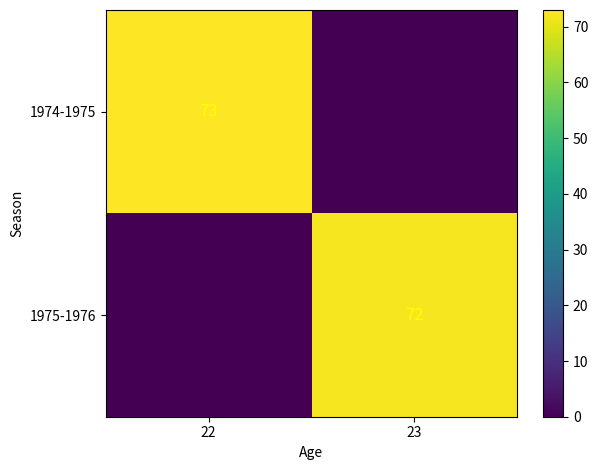

True or false: 1975-1976 has a value of 27 at 23.

False